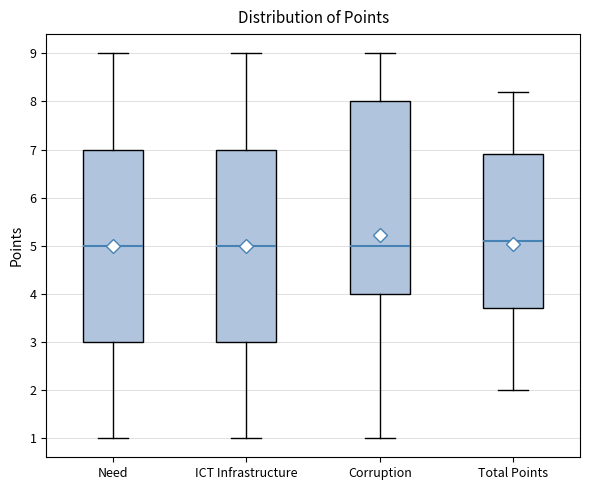

Reading left to right, read every box against the y-axis: the position of its median line, the range the box covers, and the ends of its whiskers. The values are not printed on the chart, so give them approximately, as read against the axis.

Need: median 5.0, box 3.0 to 7.0, whiskers 1.0 to 9.0
ICT Infrastructure: median 5.0, box 3.0 to 7.0, whiskers 1.0 to 9.0
Corruption: median 5.0, box 4.0 to 8.0, whiskers 1.0 to 9.0
Total Points: median 5.1, box 3.7 to 6.9, whiskers 2.0 to 8.2